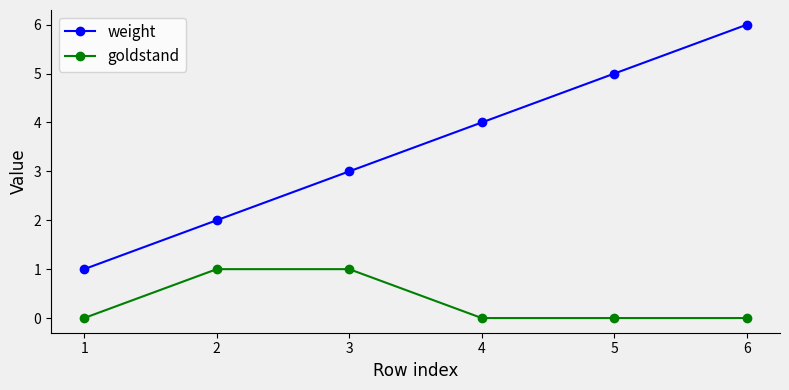

True or false: goldstand and weight cross at least once.

False